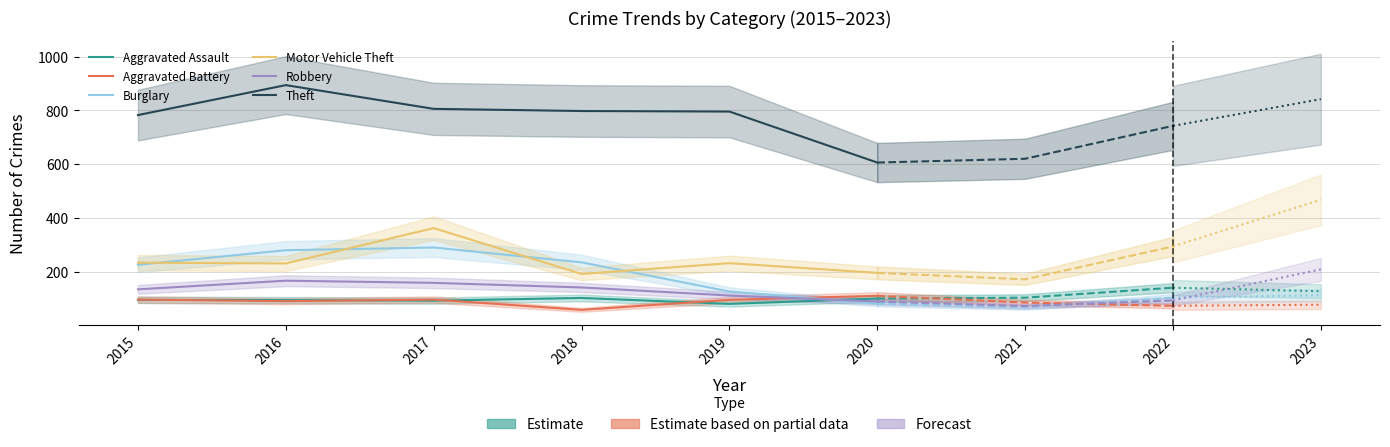

At which label does Aggravated Assault first exceed 98?

2018